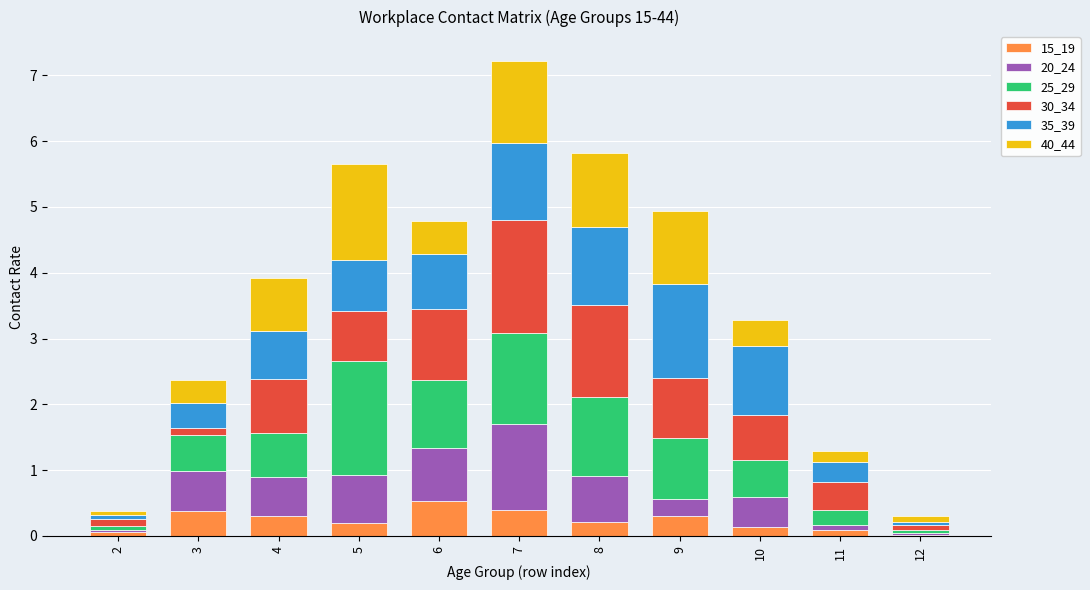

What is the maximum value for 15_19?

0.5